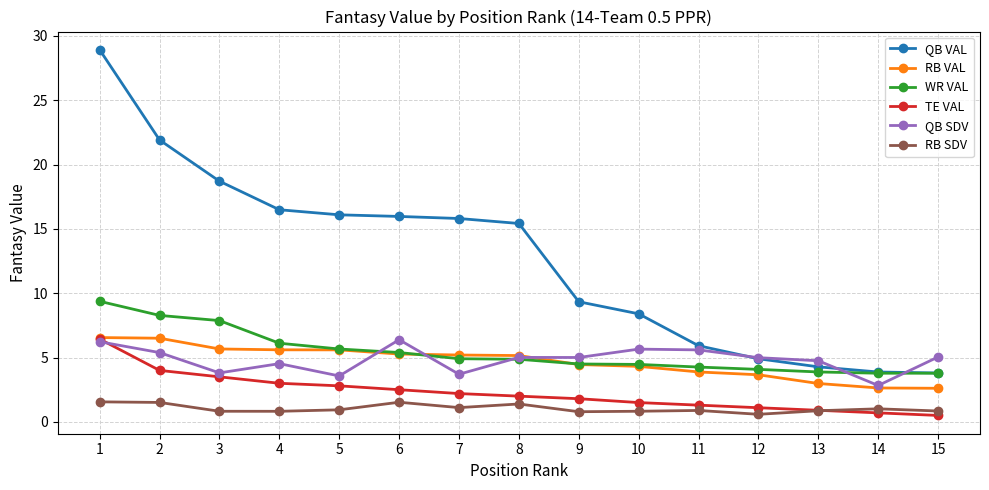

True or false: RB SDV has more than 1 interior local peaks.

True